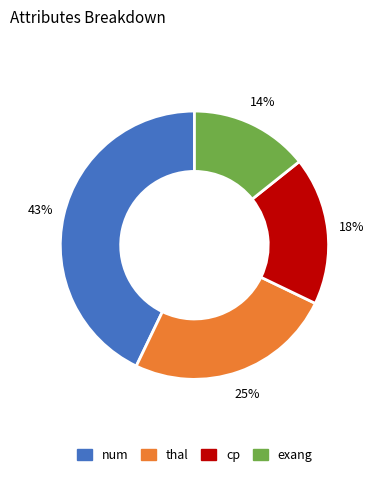

To the nearest percent, what is the difference between the largest and smallest slice percentages?

29%